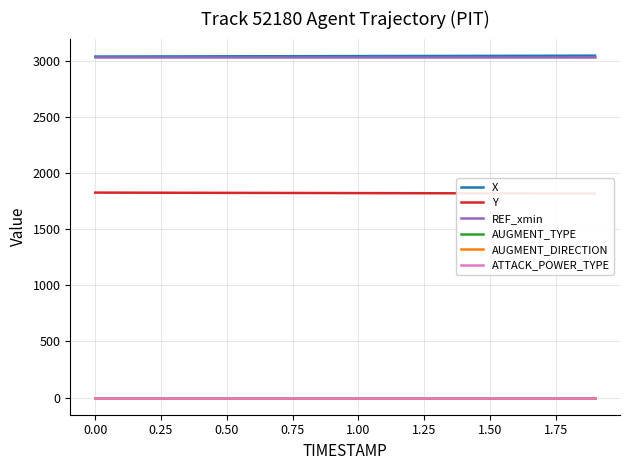

Reading left to right, what are all the values shown in this chart?

X: 3036.5	3036.9	3037.3	3037.7	3038.2	3038.6	3039.0	3039.4	3039.8	3040.2	3040.6	3041.0	3041.4	3041.8	3042.2	3042.6	3043.0	3043.4	3043.8	3044.3
Y: 1825.2	1824.7	1824.3	1823.9	1823.4	1823.0	1822.5	1822.1	1821.7	1821.2	1820.8	1820.3	1819.9	1819.5	1819.0	1818.6	1818.1	1817.7	1817.2	1816.8
REF_xmin: 3036.5	3036.5	3036.5	3036.5	3036.5	3036.5	3036.5	3036.5	3036.5	3036.5	3036.5	3036.5	3036.5	3036.5	3036.5	3036.5	3036.5	3036.5	3036.5	3036.5
AUGMENT_TYPE: 0.0	0.0	0.0	0.0	0.0	0.0	0.0	0.0	0.0	0.0	0.0	0.0	0.0	0.0	0.0	0.0	0.0	0.0	0.0	0.0
AUGMENT_DIRECTION: 0.0	0.0	0.0	0.0	0.0	0.0	0.0	0.0	0.0	0.0	0.0	0.0	0.0	0.0	0.0	0.0	0.0	0.0	0.0	0.0
ATTACK_POWER_TYPE: 1.0	1.0	1.0	1.0	1.0	1.0	1.0	1.0	1.0	1.0	1.0	1.0	1.0	1.0	1.0	1.0	1.0	1.0	1.0	1.0